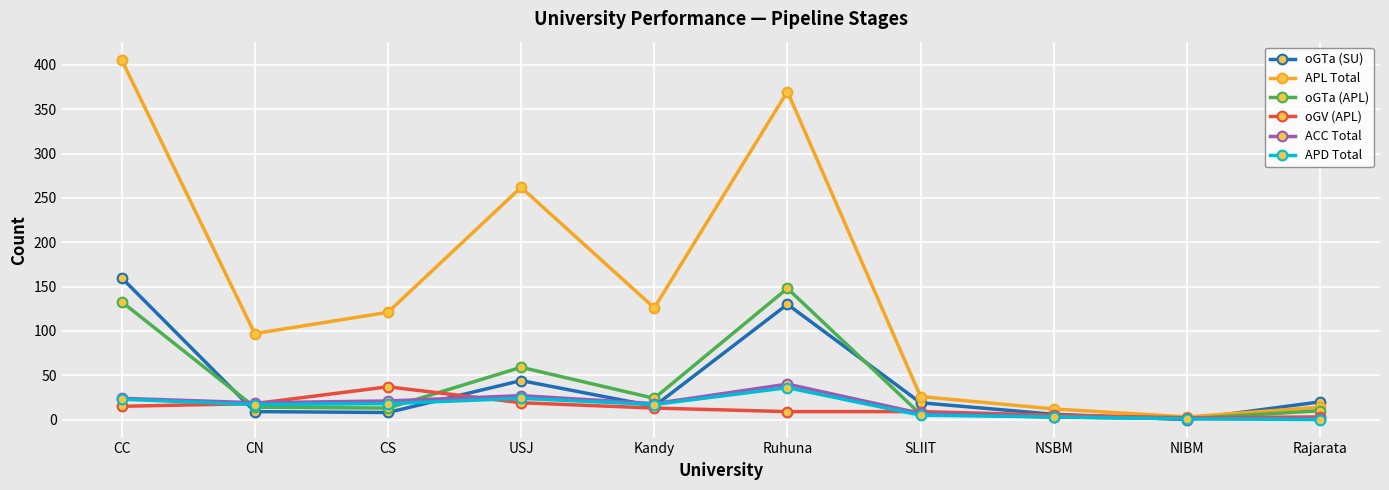

Is it true that APL Total equals 370 at Ruhuna?

True